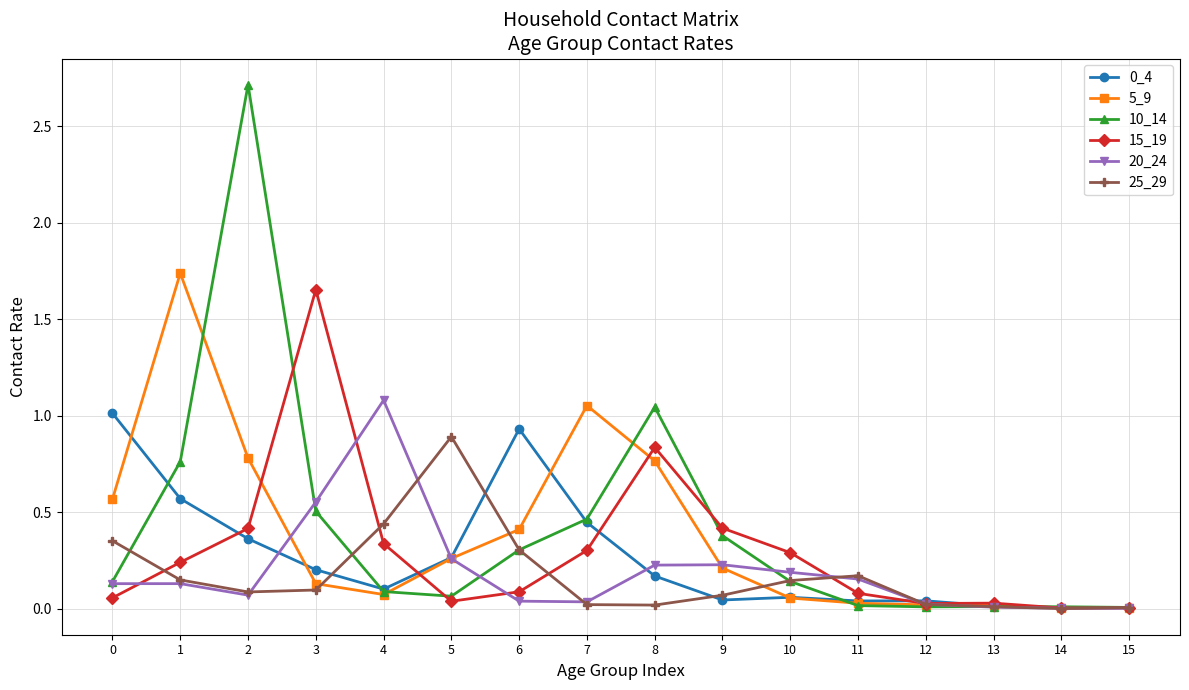

What is the greatest value displayed?

2.7